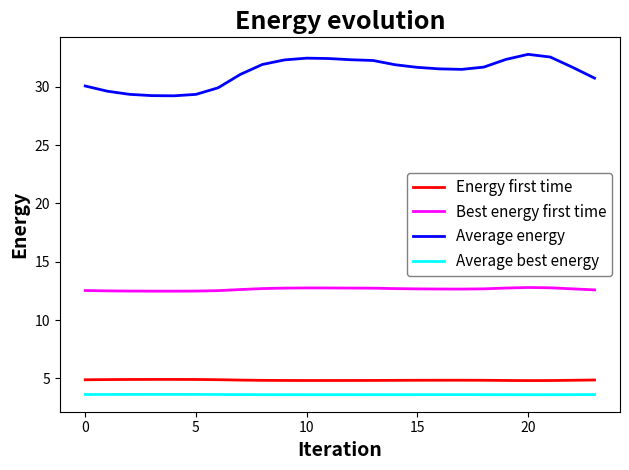

What is the average value of the Best energy first time series?

12.6